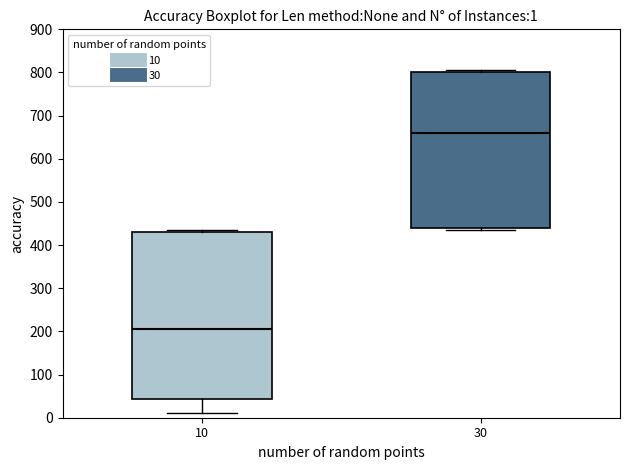

Which box's median line is the lowest?

10